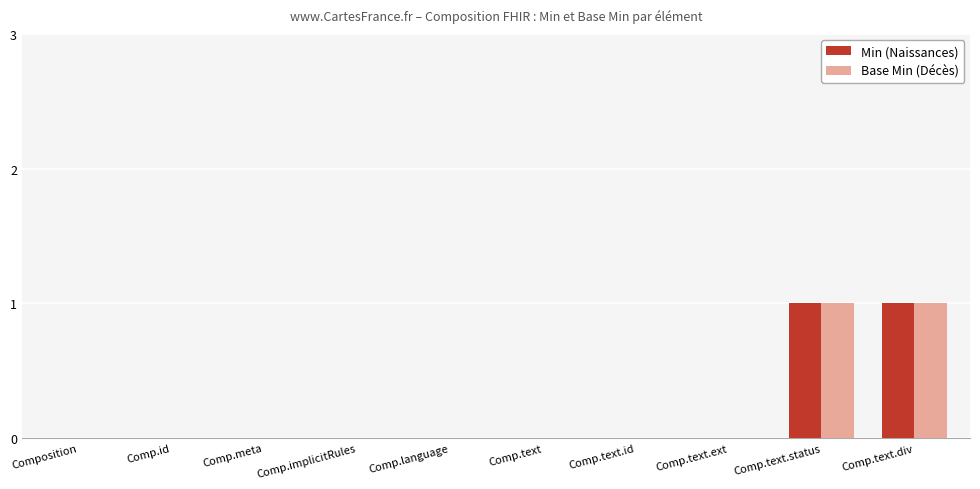

What is the greatest value displayed?

1